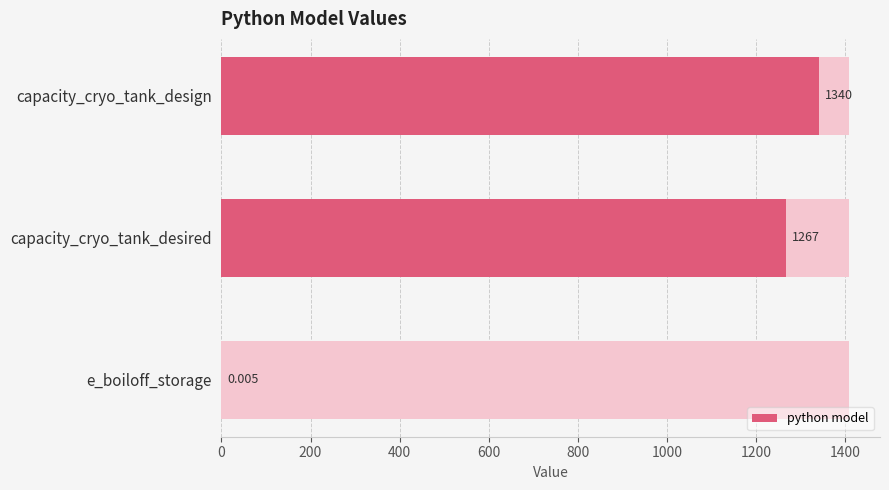

How many bars are there in total?

3